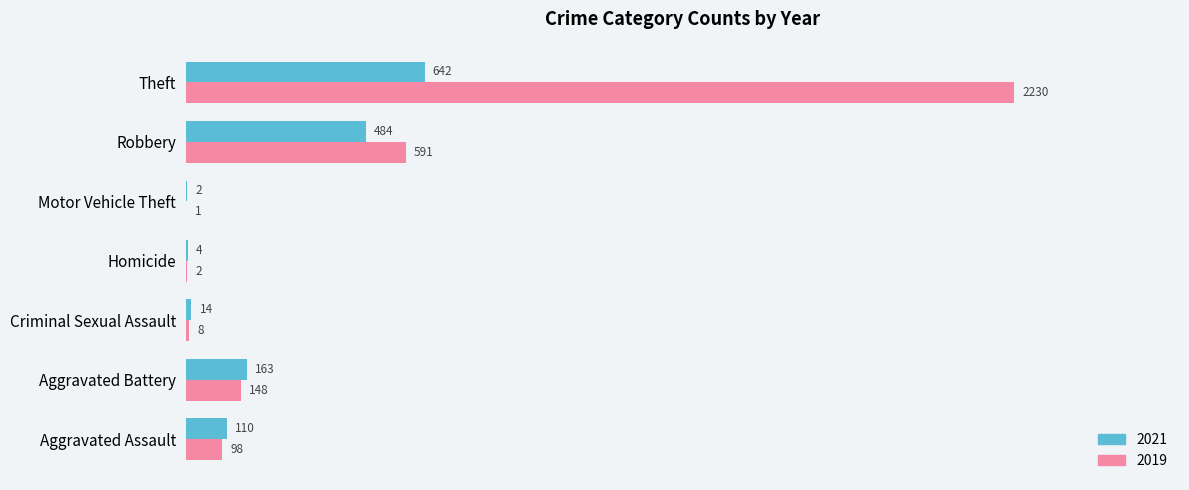

True or false: 2019 has a value of 2230 at Theft.

True